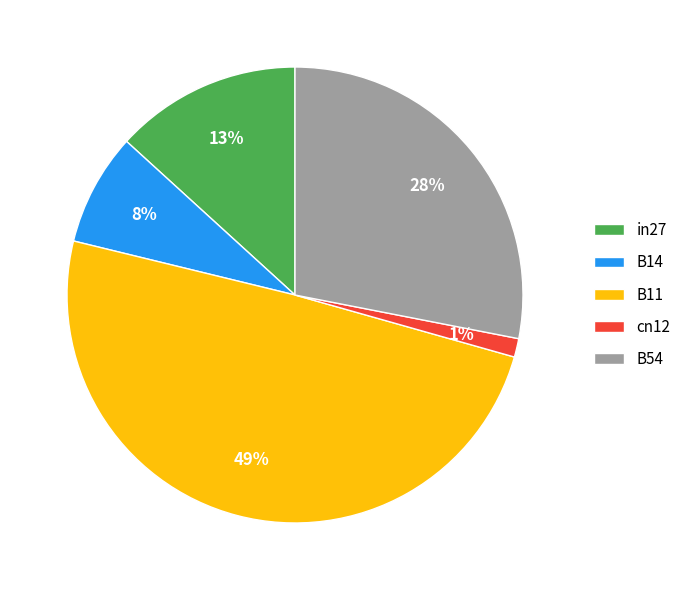

The in27 slice represents 2% of the pie. True or false?

False